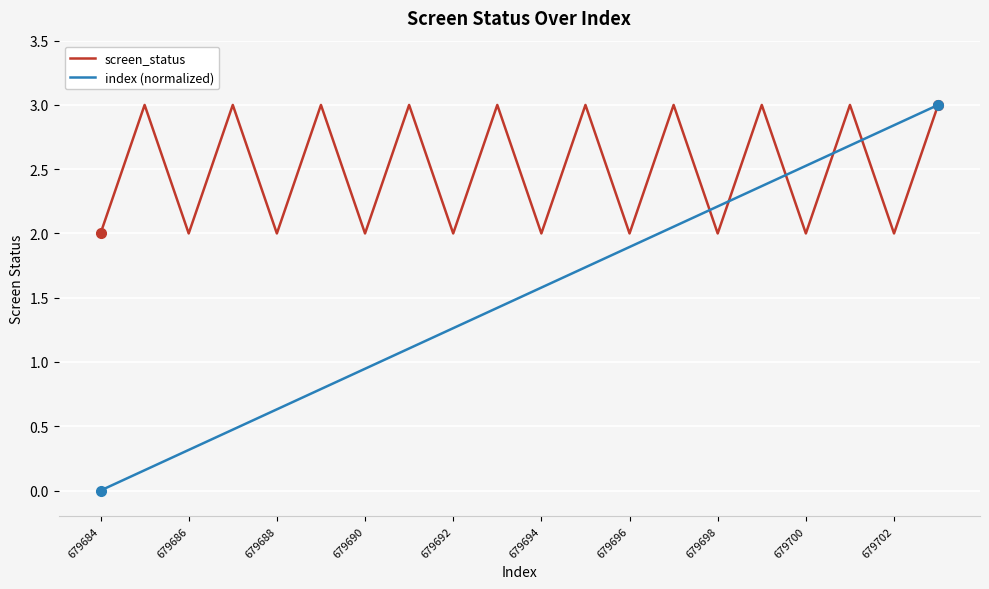

List the series in order of their overall mean, lowest first.

index (normalized), screen_status